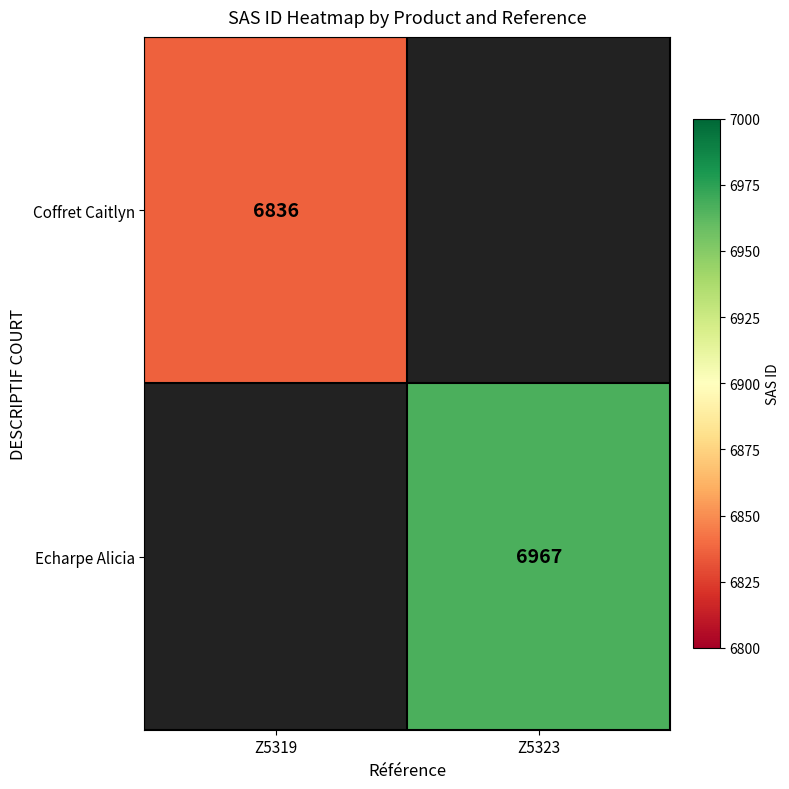

How many distinct data groups are displayed?

2